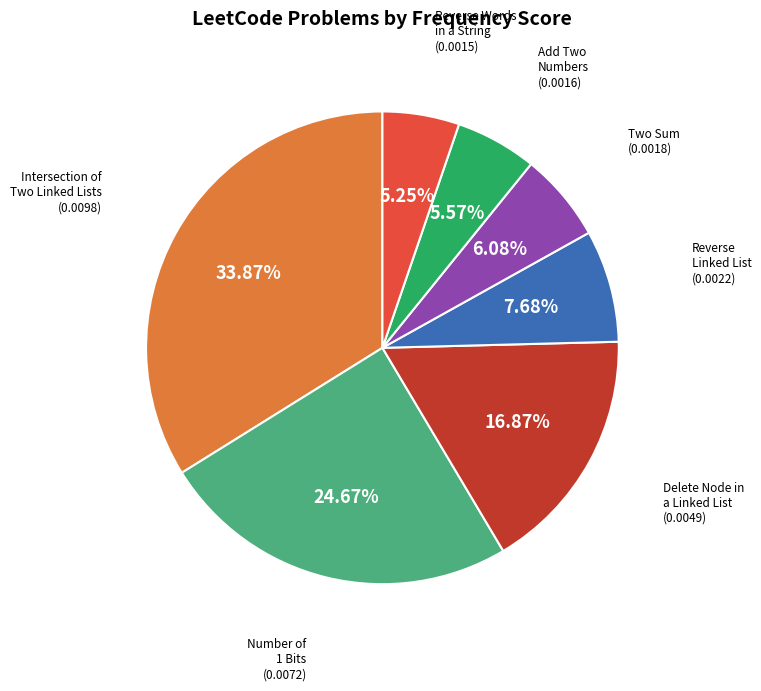

Is there any slice that represents more than half of the pie?

No